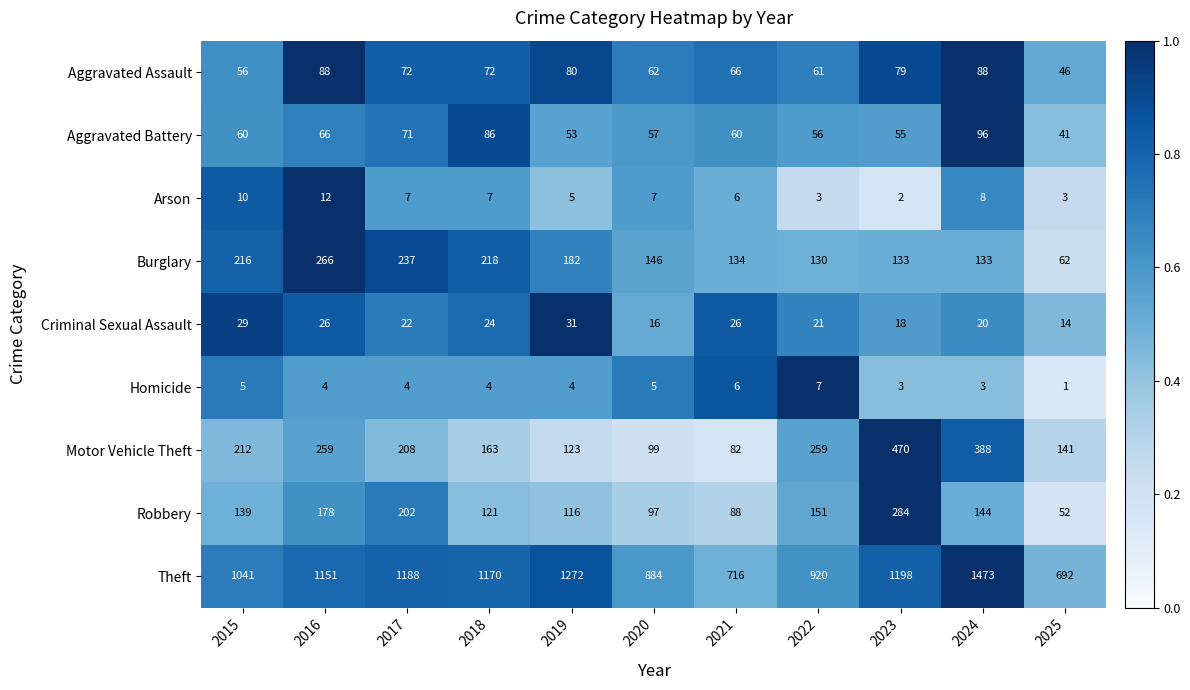

Which category has the highest value in the Homicide series?

2022